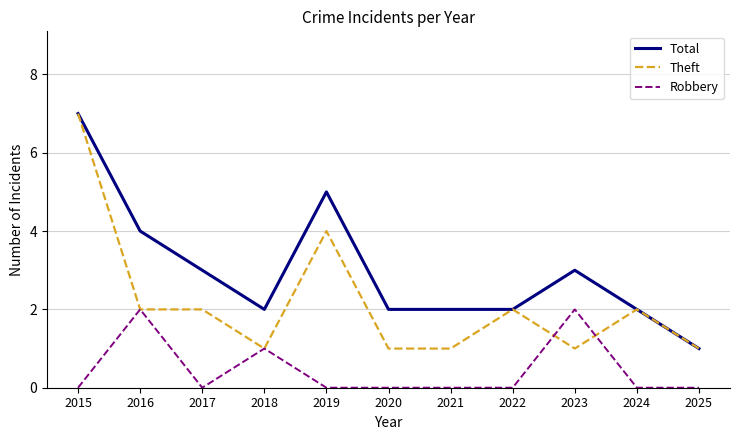

What is the difference between the second highest and minimum values in the Robbery series?

2